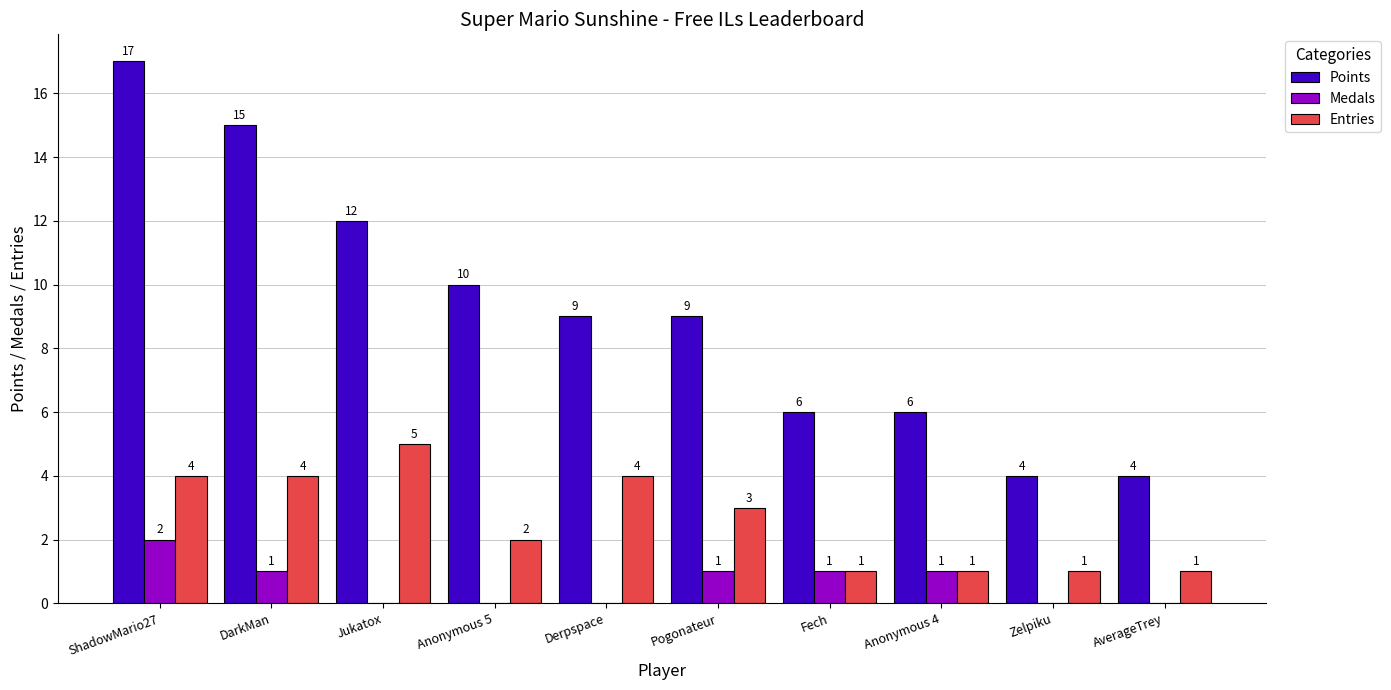

How many groups of bars are there?

10